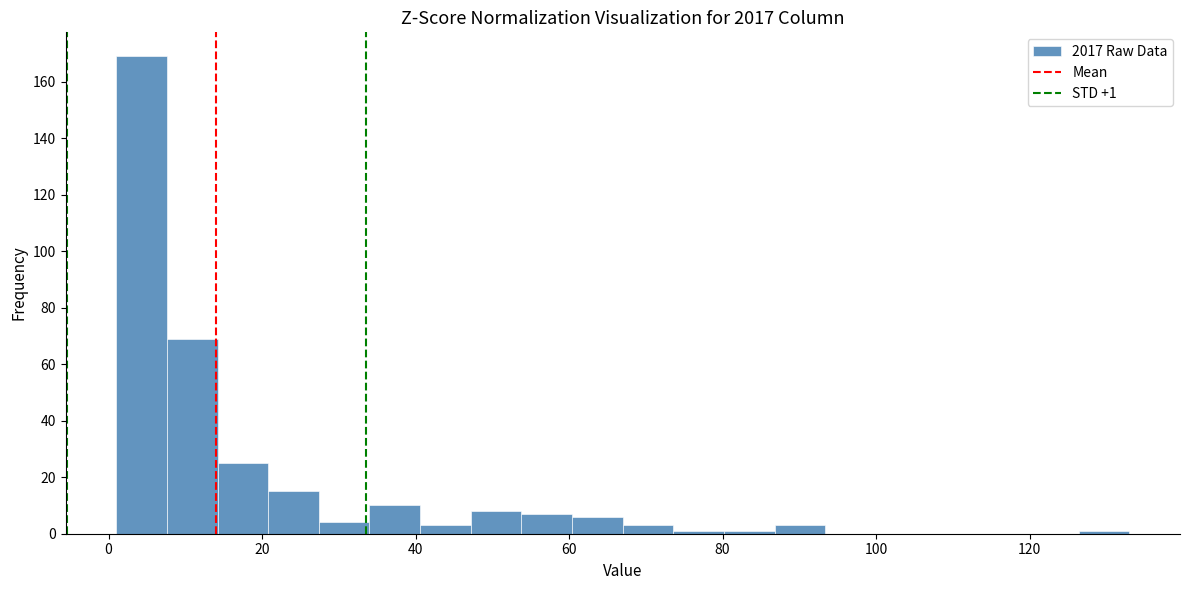

Read against the x-axis, roughly where is the centre of the tallest bar?

4